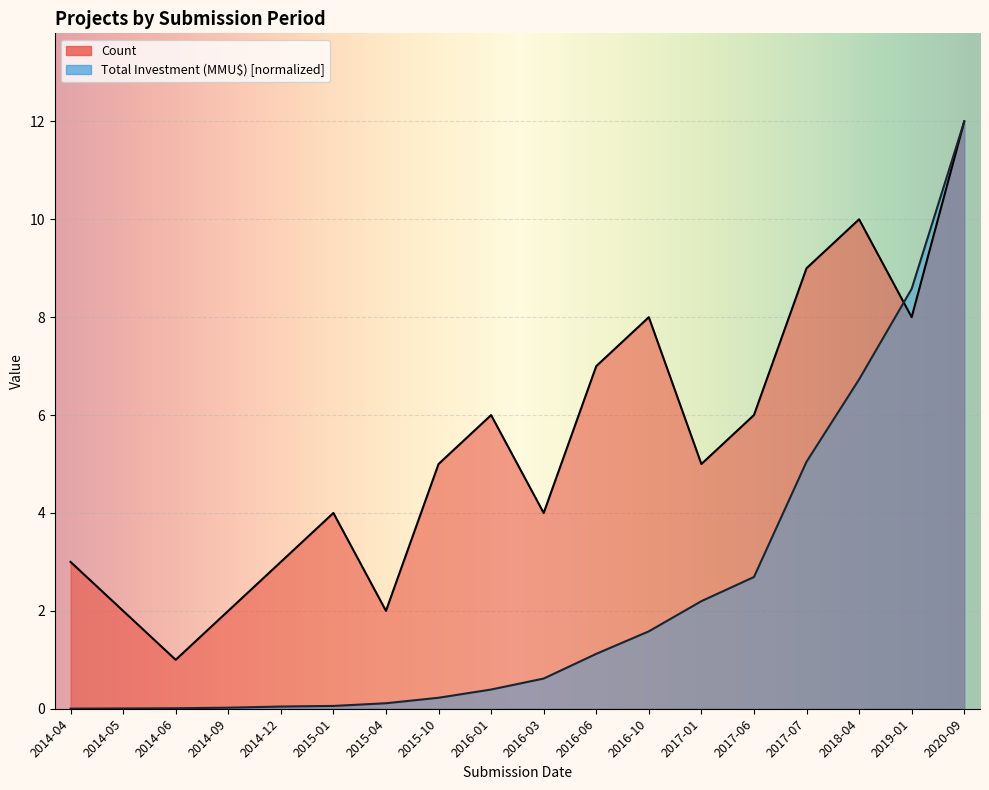

In Count, how many points are lower than both neighbors (excluding endpoints)?

5